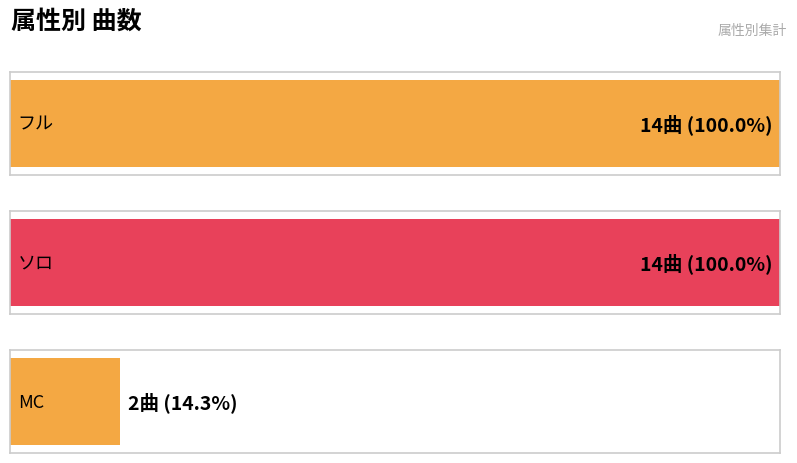

List the labels in order of value, smallest first.

MC, フル, ソロ